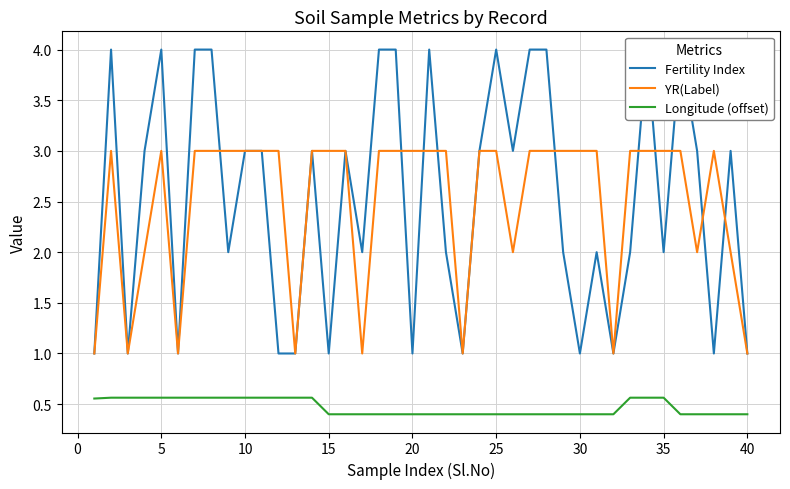

True or false: YR(Label) and Longitude (offset) intersect in this chart.

False